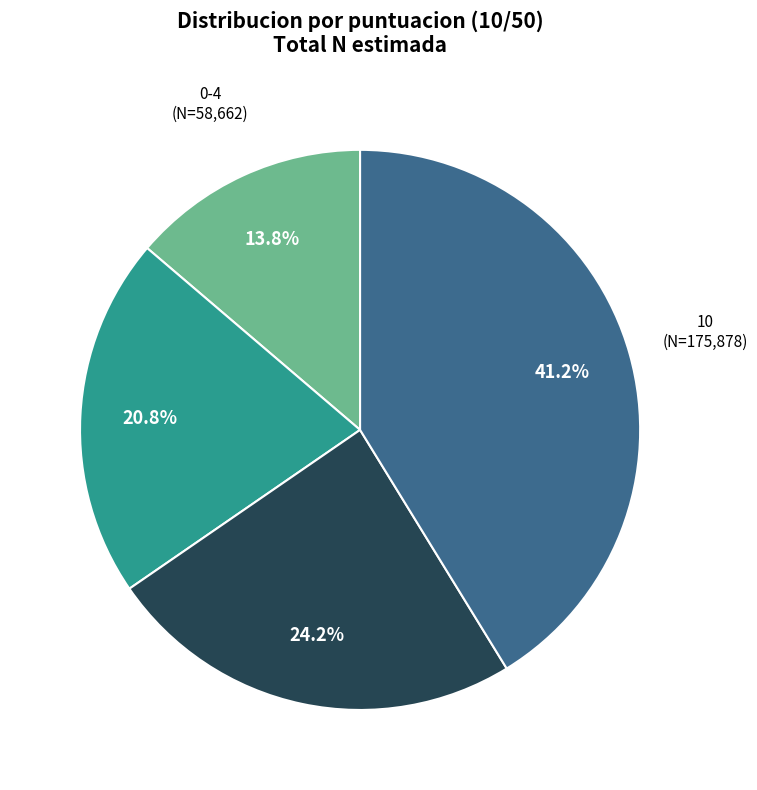

Is there any slice that represents more than half of the pie?

No